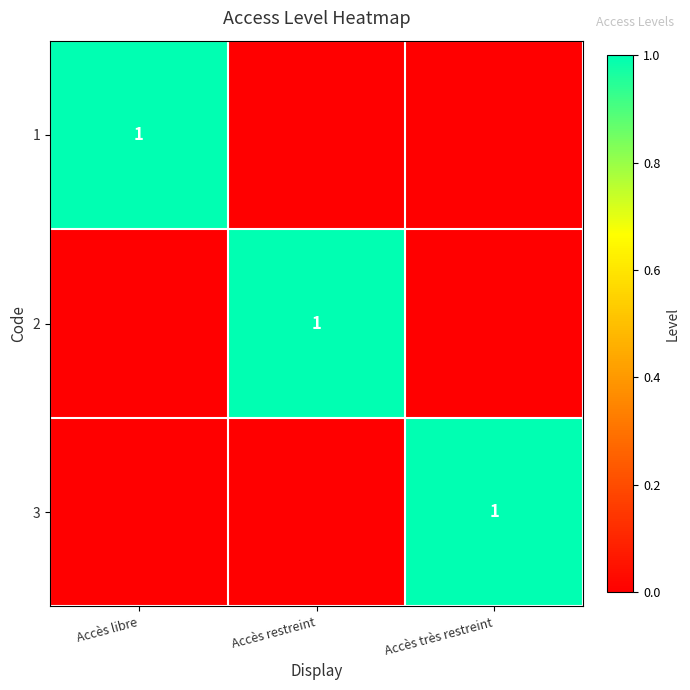

Is it true that 3 equals 2 at Accès très restreint?

False